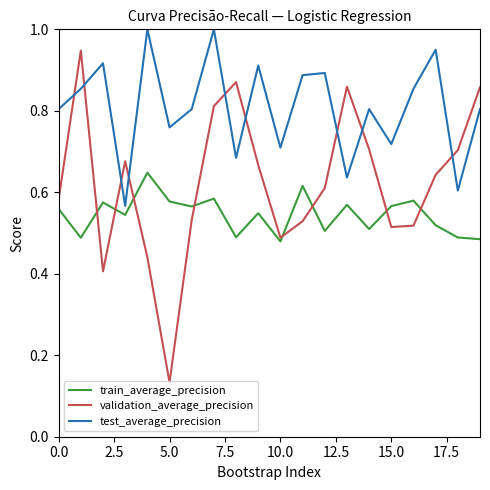

Which series has the widest spread of values?

validation_average_precision